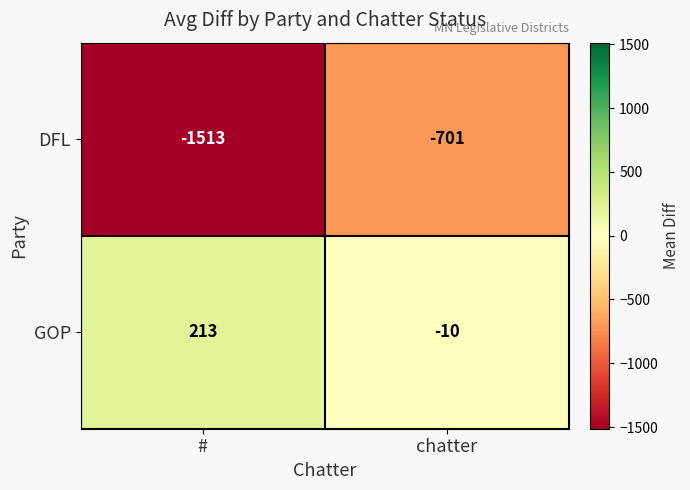

Reading left to right, list all the values displayed in this chart.

DFL: -1513	-701
GOP: 213	-10